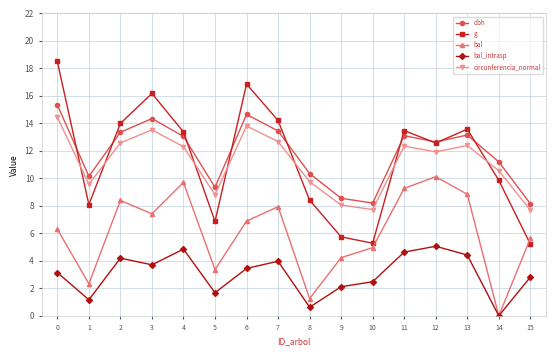

True or false: circunferencia_normal and dbh intersect in this chart.

False